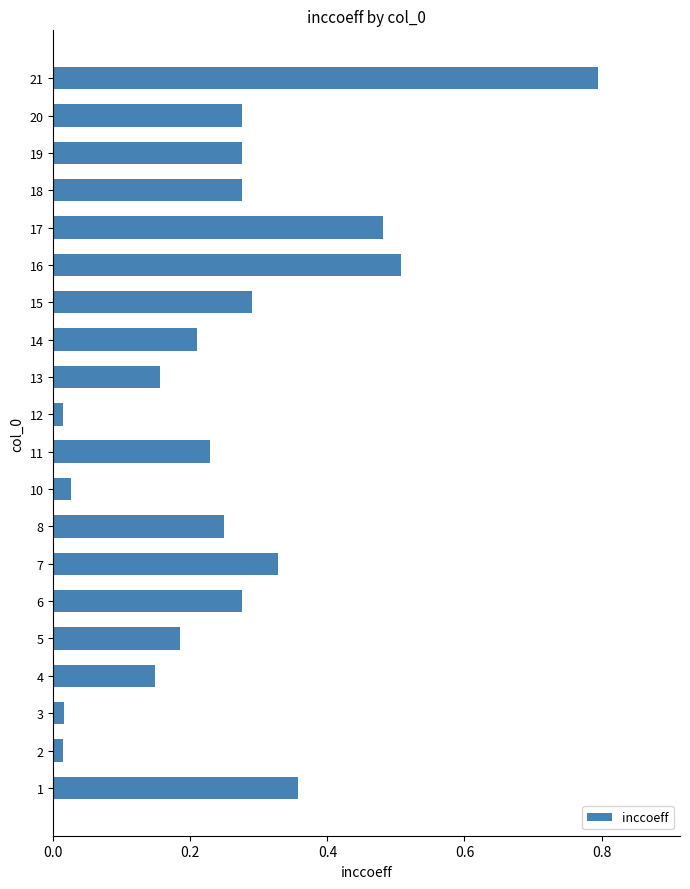

How many series are shown in this chart?

1